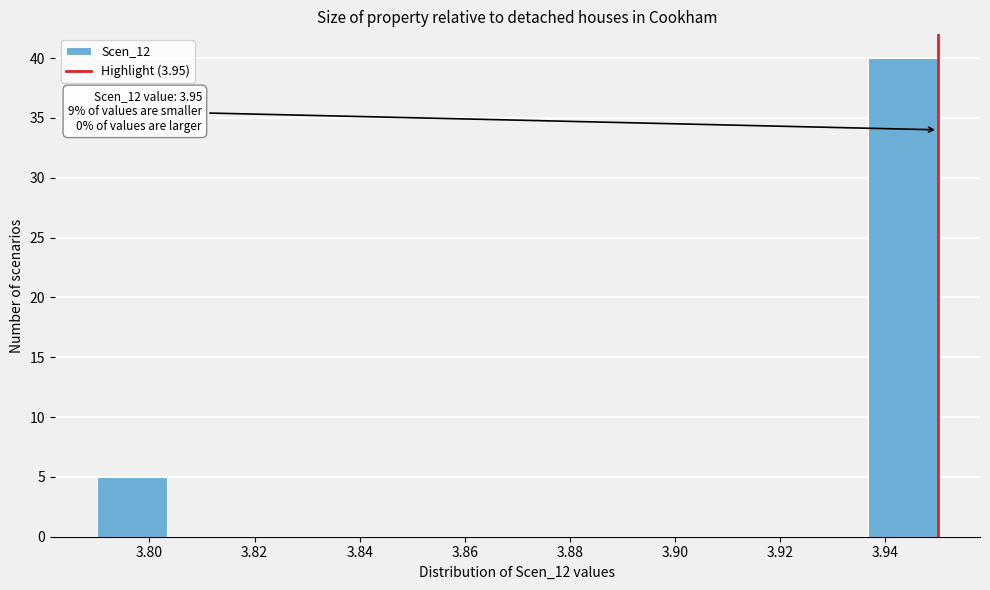

Over which range of the x-axis is the bar tallest?

3.936 to 3.950